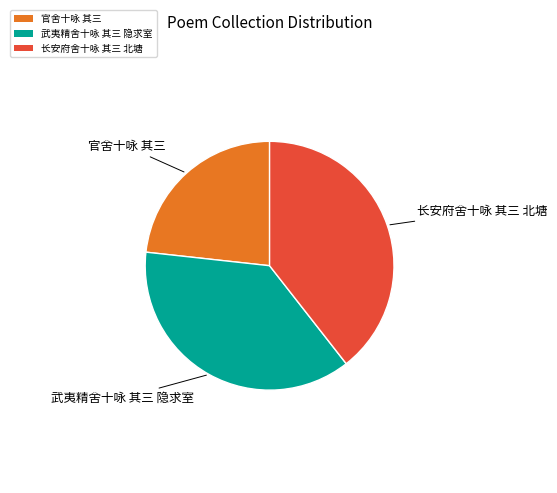

What is the largest slice in the pie chart?

长安府舍十咏 其三 北塘